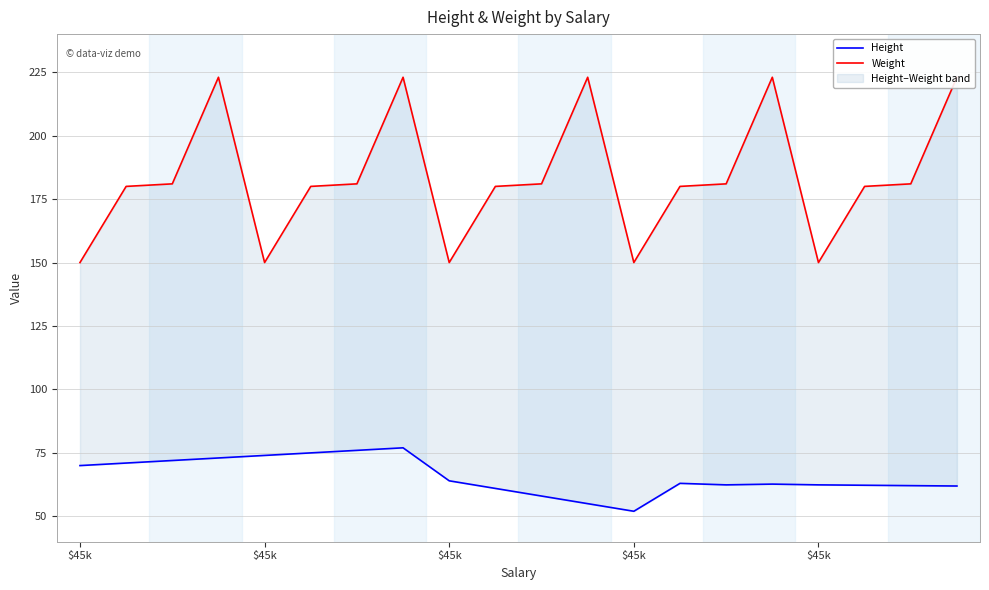

Is it true that Height equals 62.2 at 17?

True